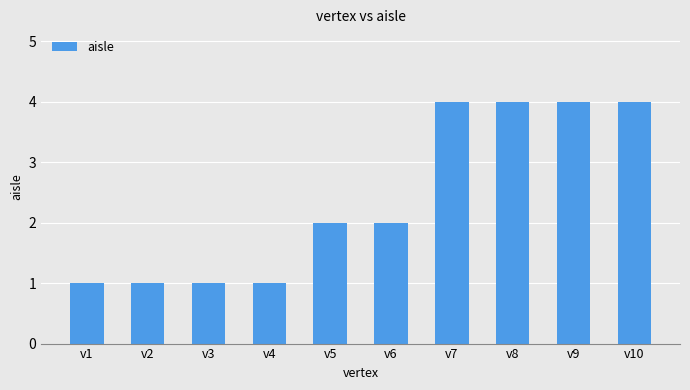

Reading left to right, transcribe all the data shown in this chart.

v1=1	v2=1	v3=1	v4=1	v5=2	v6=2	v7=4	v8=4	v9=4	v10=4